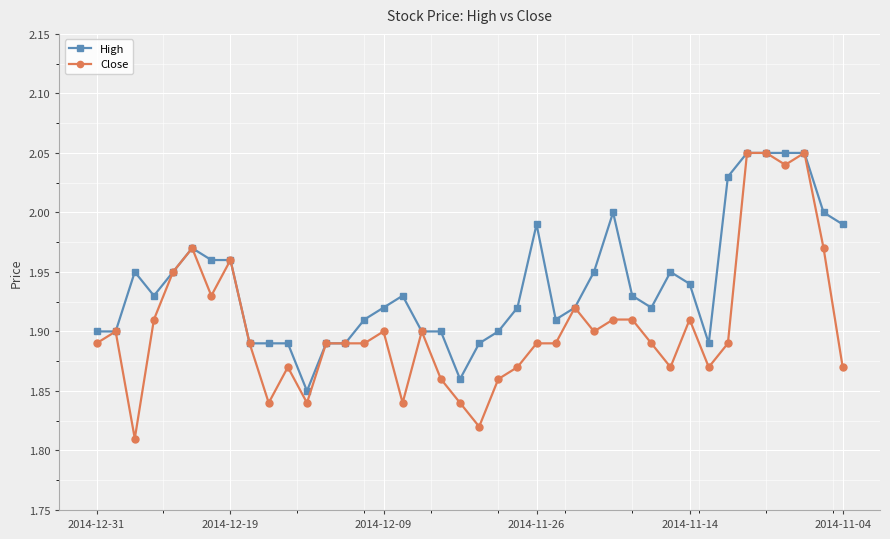

Which series has the widest spread of values?

Close